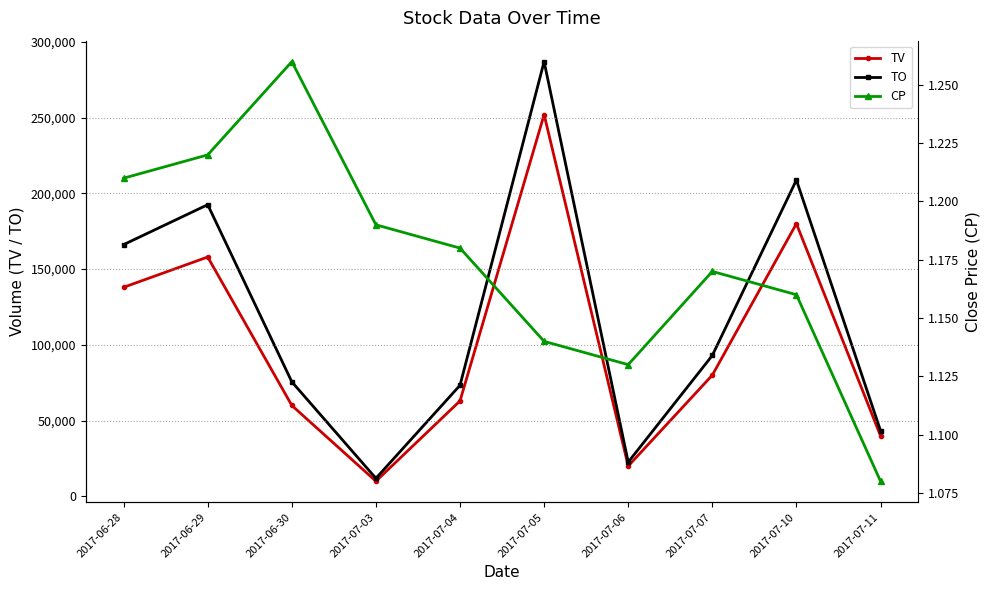

At which category is the sum across all series the highest?

2017-07-05